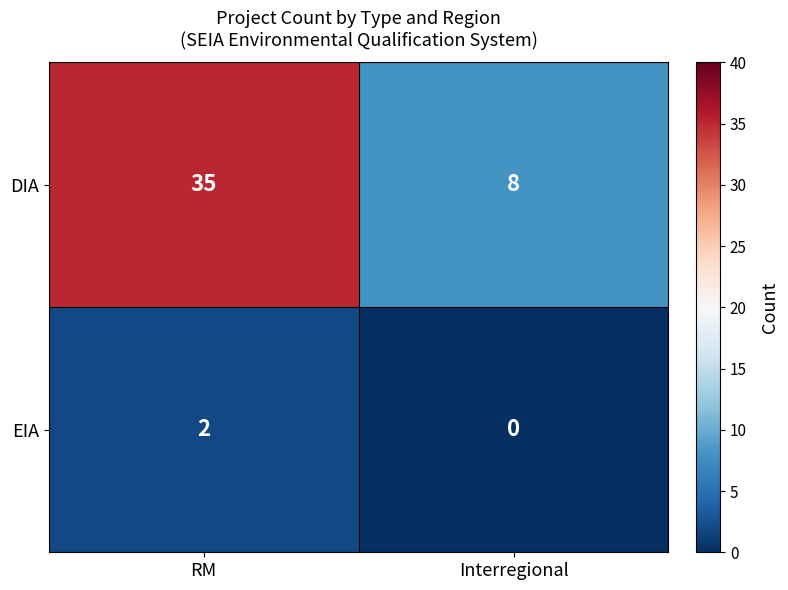

What is the difference between the maximum and minimum values in the DIA series?

27